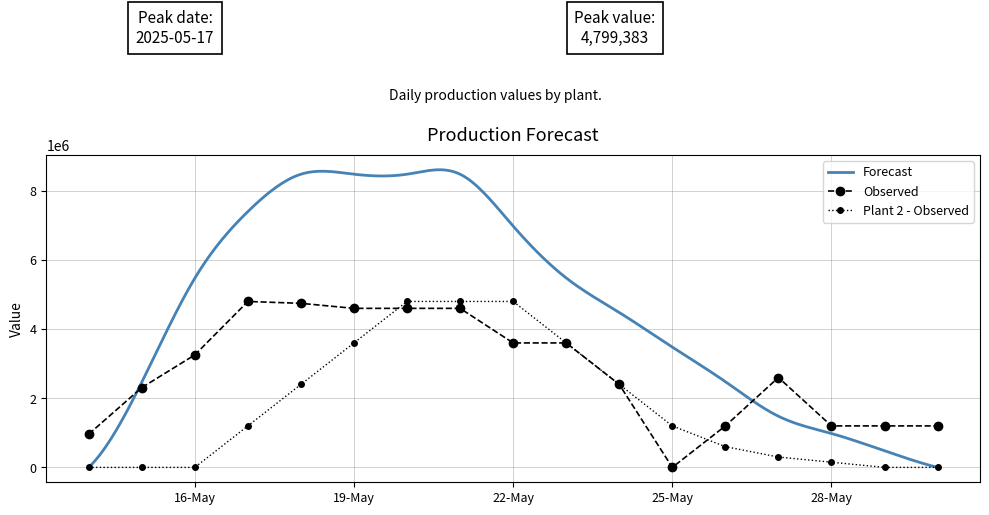

True or false: Plant 2 has more than 1 interior local peaks.

False